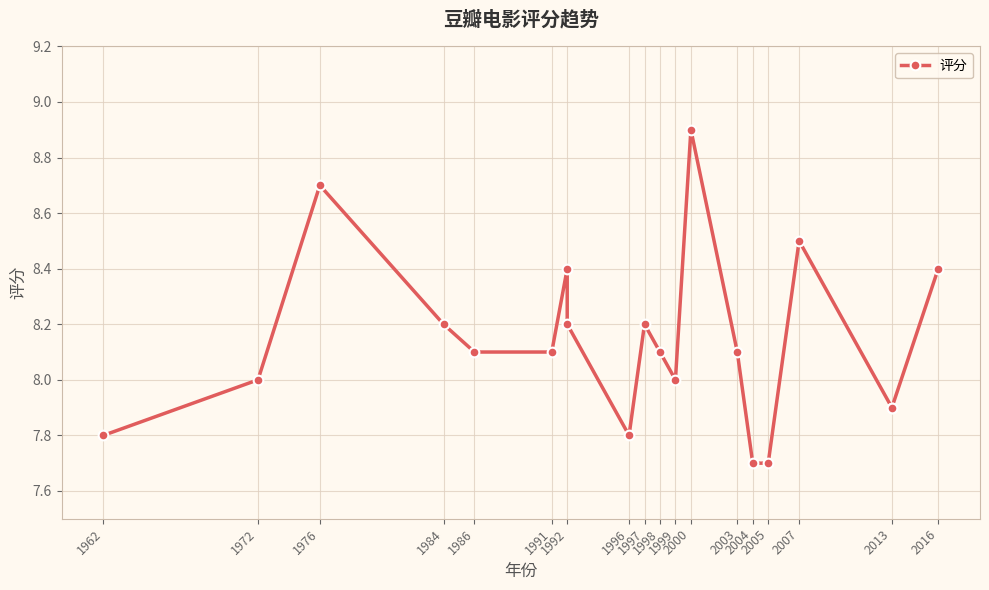

What position from the right is 19?

1